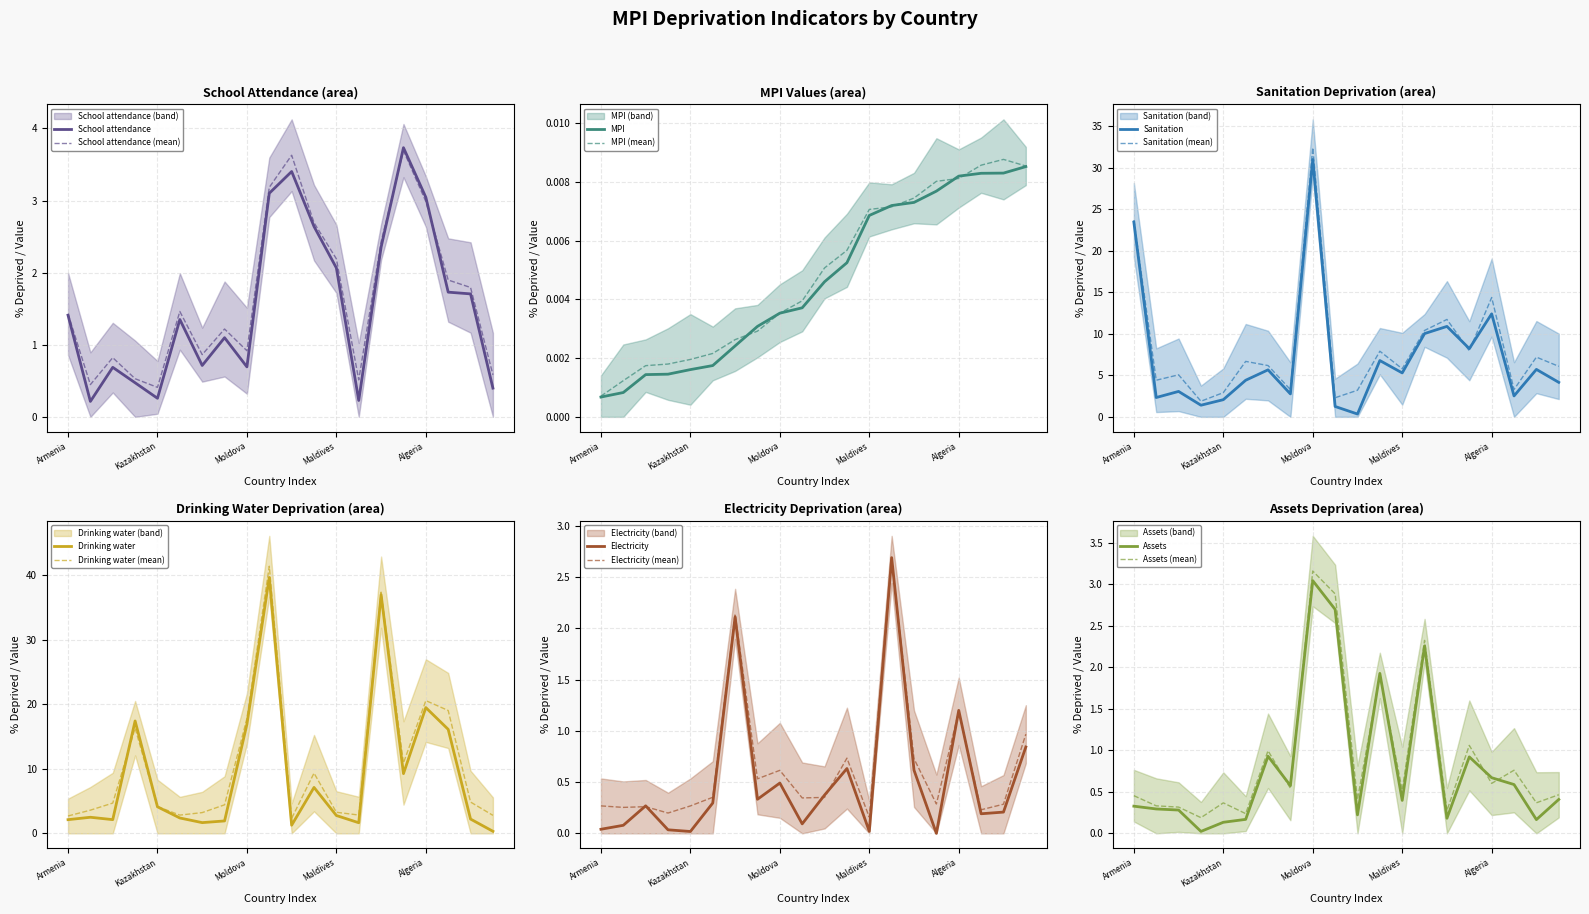

What is the difference between the maximum and minimum values in the Drinking water series?

39.3